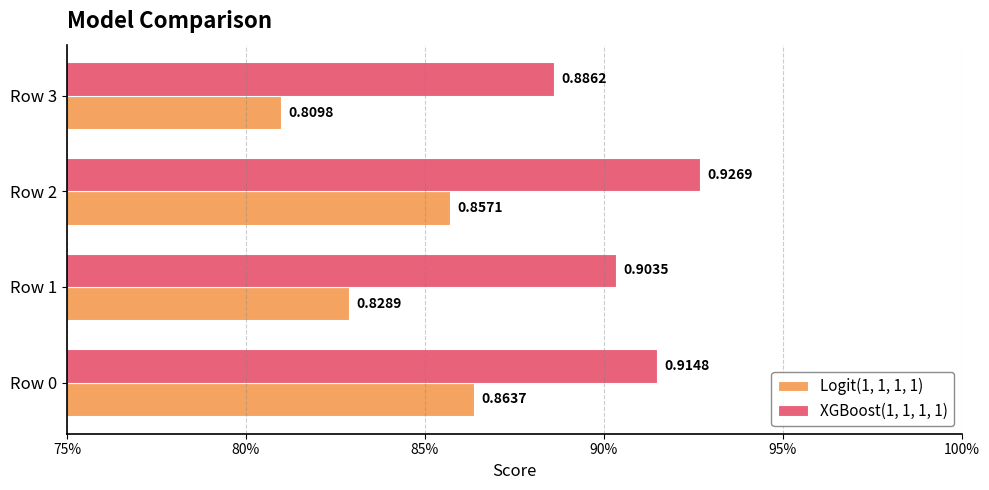

Does the chart contain stacked bars?

No